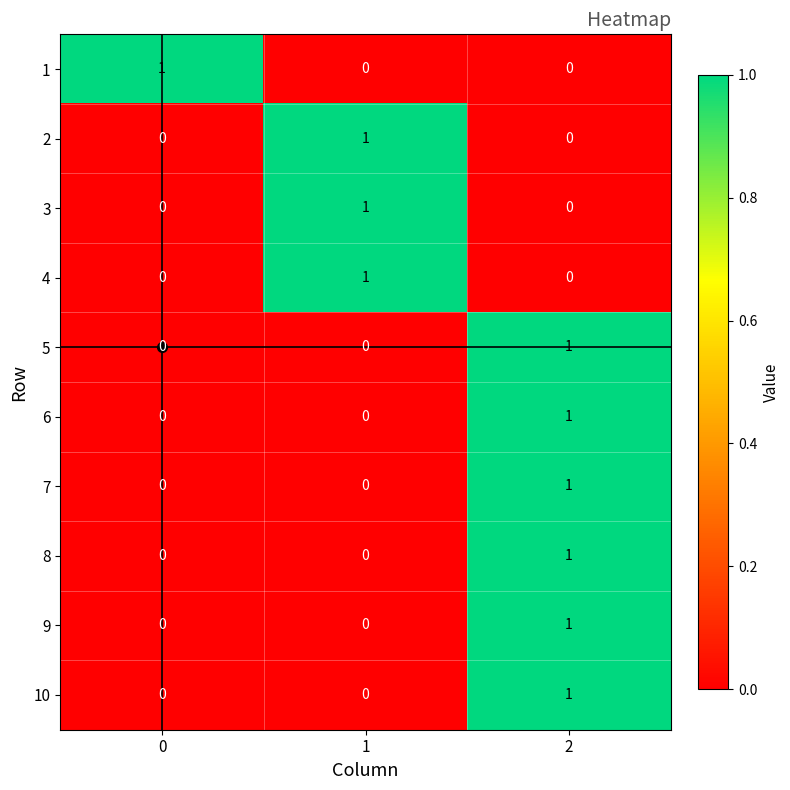

True or false: 8 has a value of 1 at 0.

False